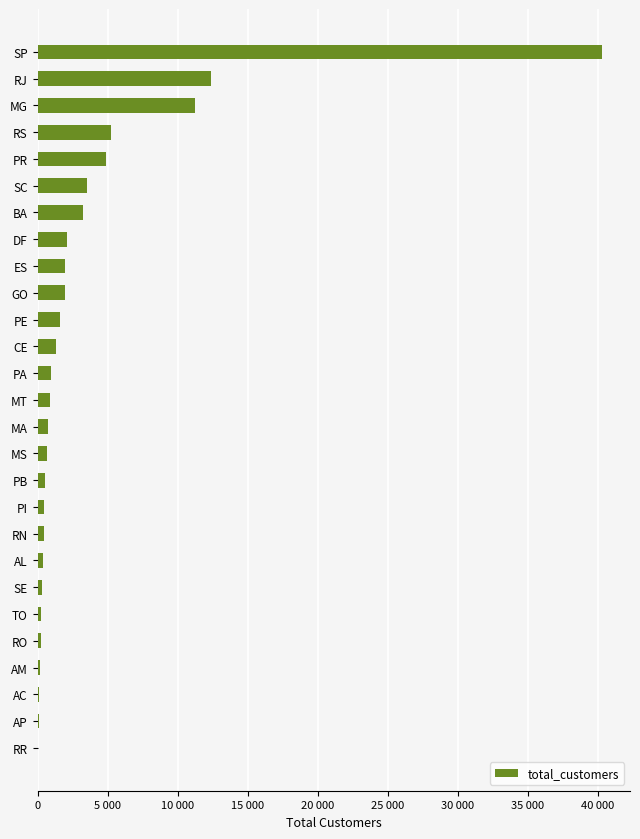

Are the bars horizontal?

Yes